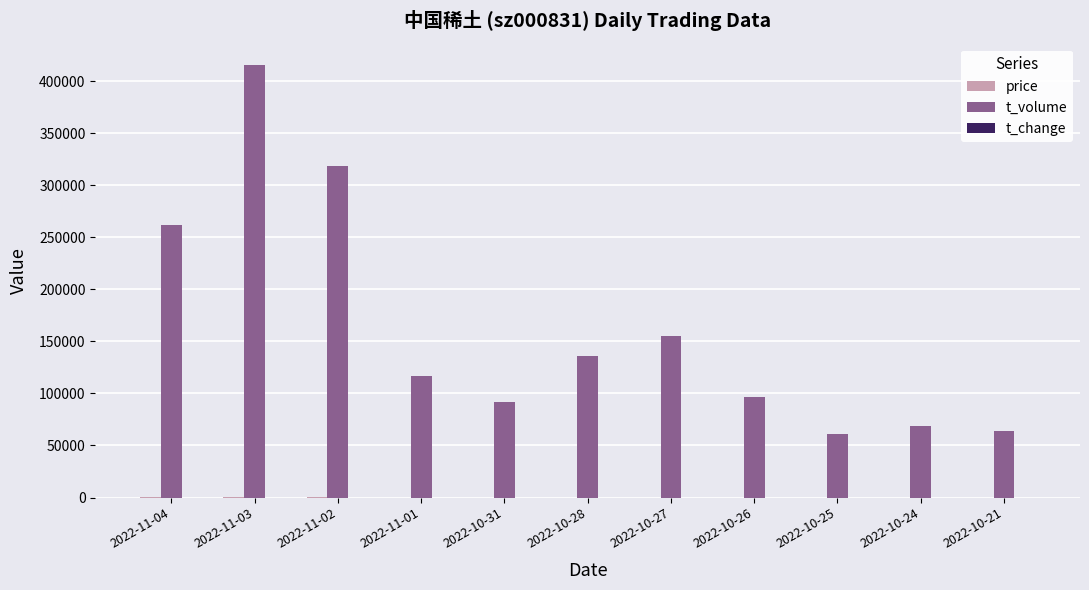

Which series changed the most between 2022-11-03 and 2022-10-26?

t_volume